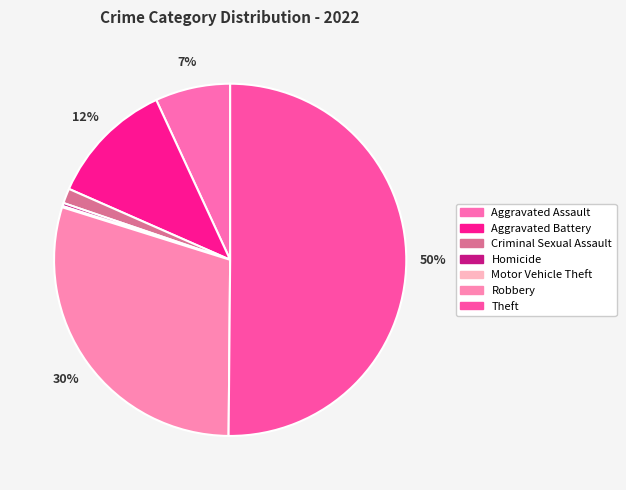

Which slice represents more than half of the pie?

Theft